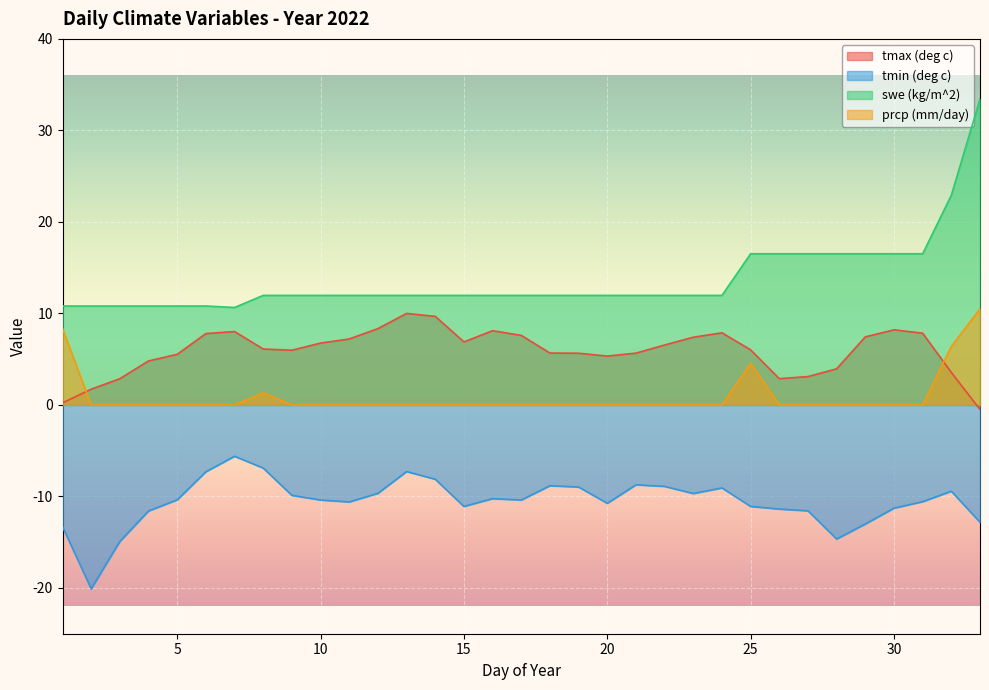

Count the number of data series in this chart.

4